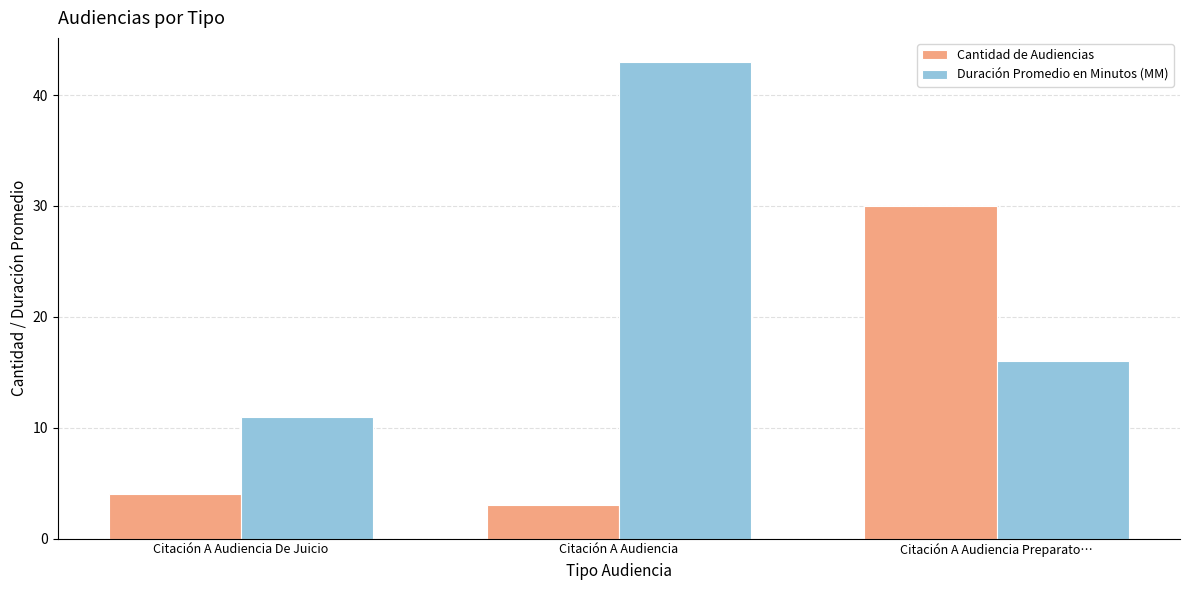

How many bars are there in each group?

2